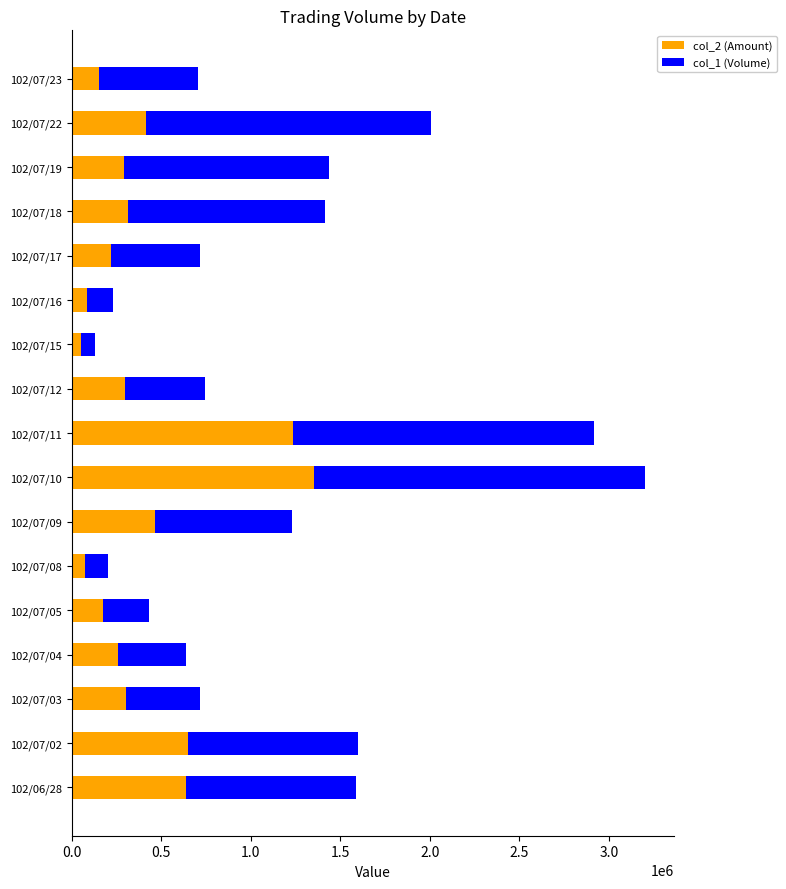

At which label does col_2 (Amount) reach its peak?

102/07/10